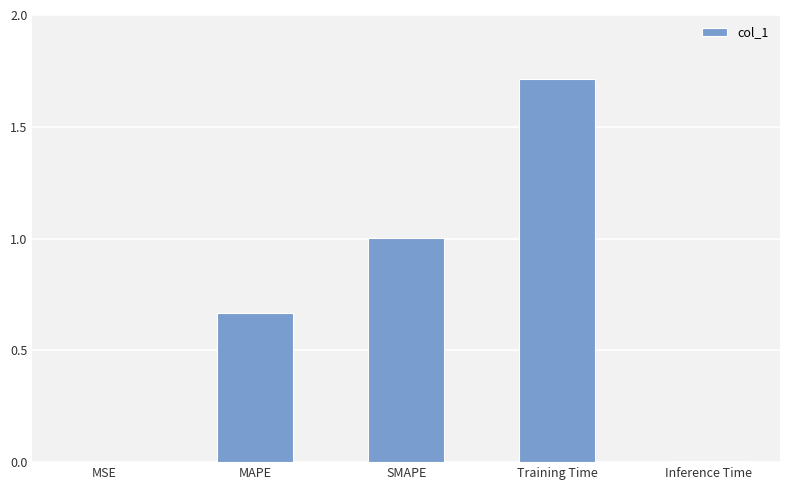

True or false: the data shows 0.0 at MSE.

True